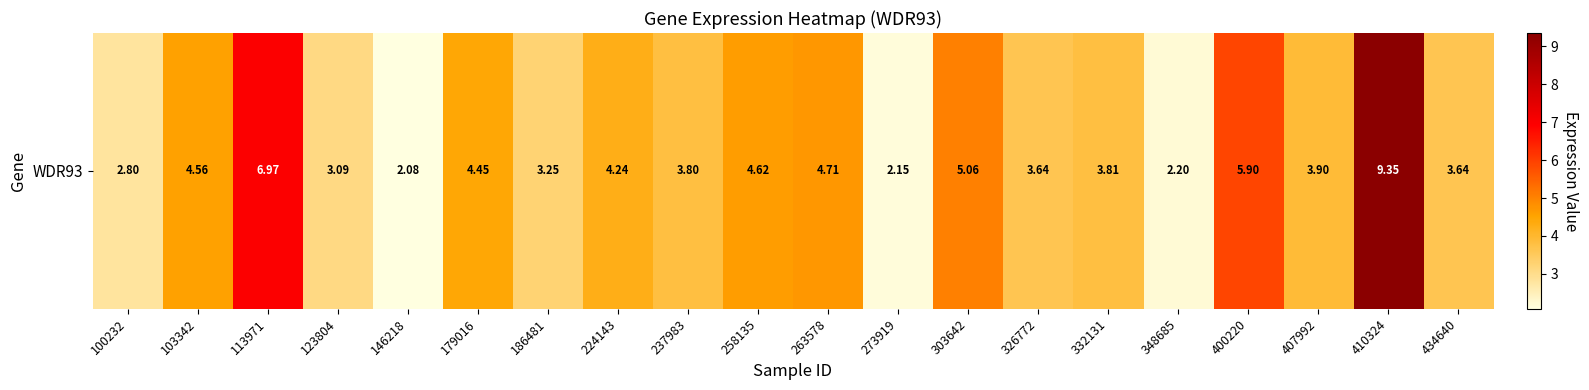

Rank the categories by value from lowest to highest.

146218, 273919, 348685, 100232, 123804, 186481, 326772, 434640, 237983, 332131, 407992, 224143, 179016, 103342, 258135, 263578, 303642, 400220, 113971, 410324